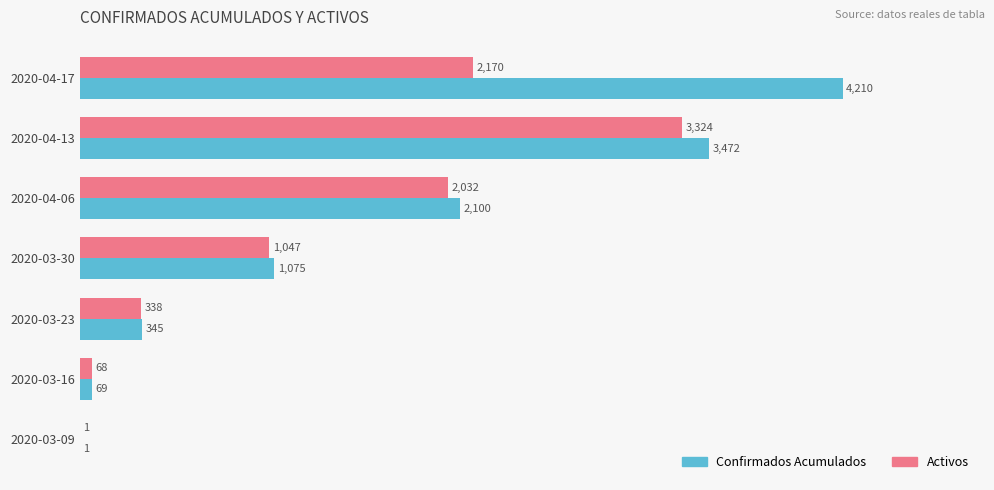

Which series has the largest range (max minus min)?

Confirmados Acumulados